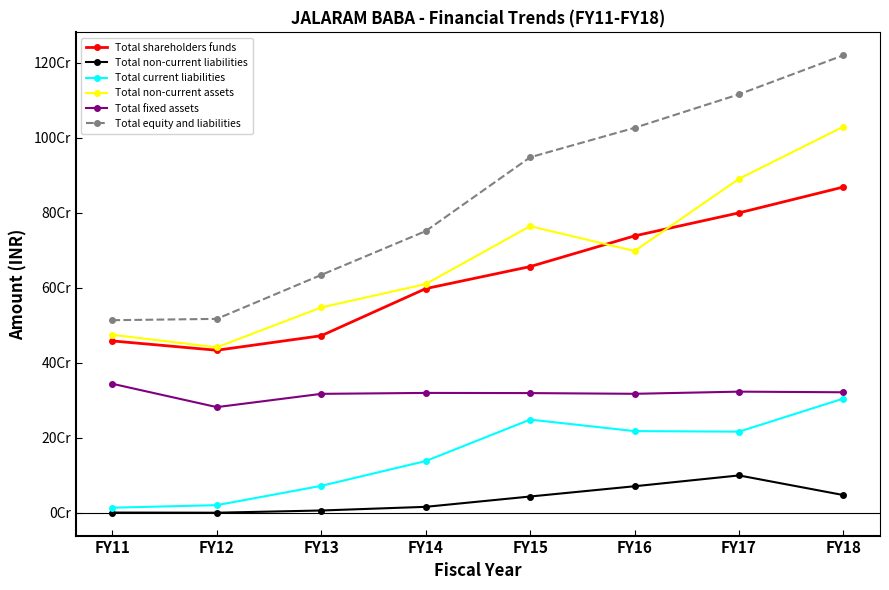

At FY11, list the series in order from smallest to largest.

Total non-current liabilities, Total current liabilities, Total fixed assets, Total shareholders funds, Total non-current assets, Total equity and liabilities